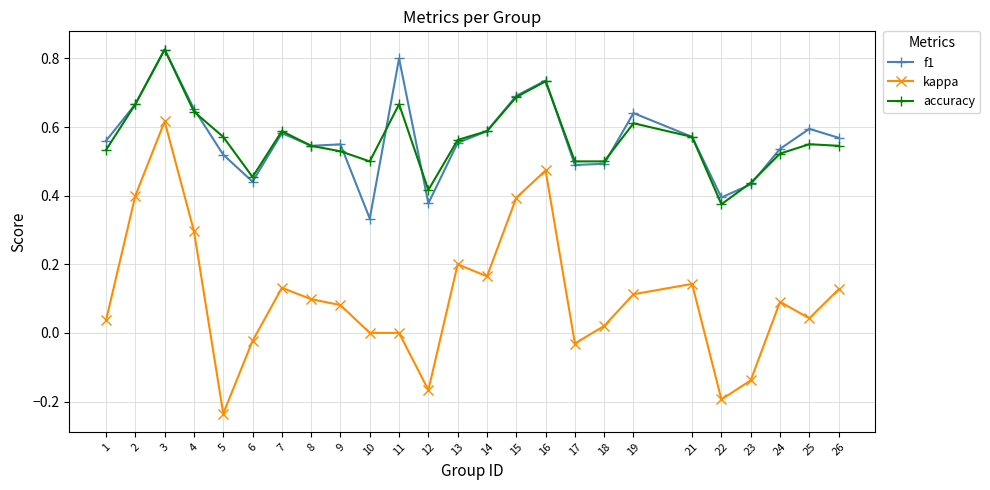

Where is f1 nearest to the value 0?

10